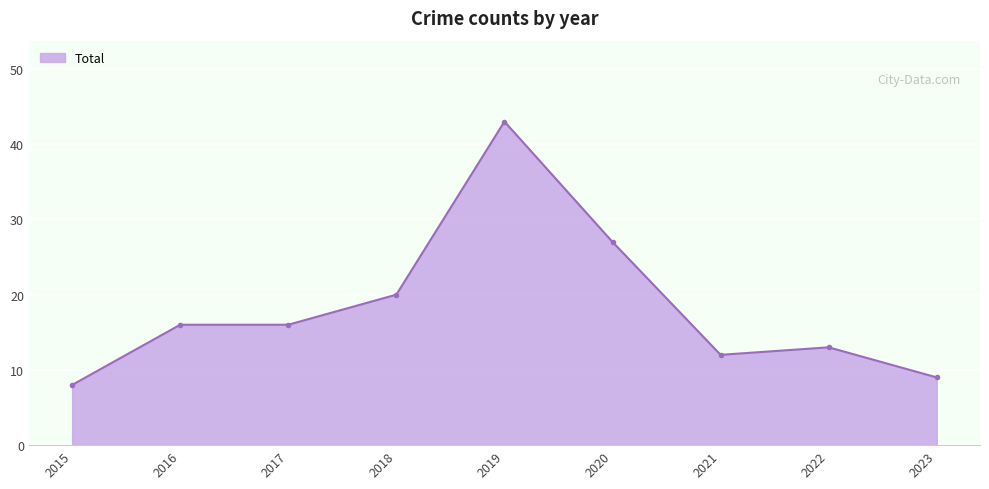

What is the maximum value shown in the chart?

43